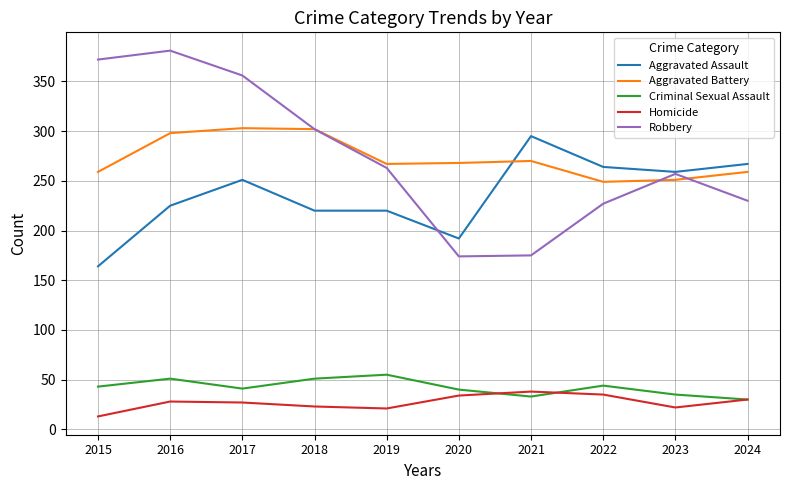

What is the difference between the highest and lowest values at 2017?

329